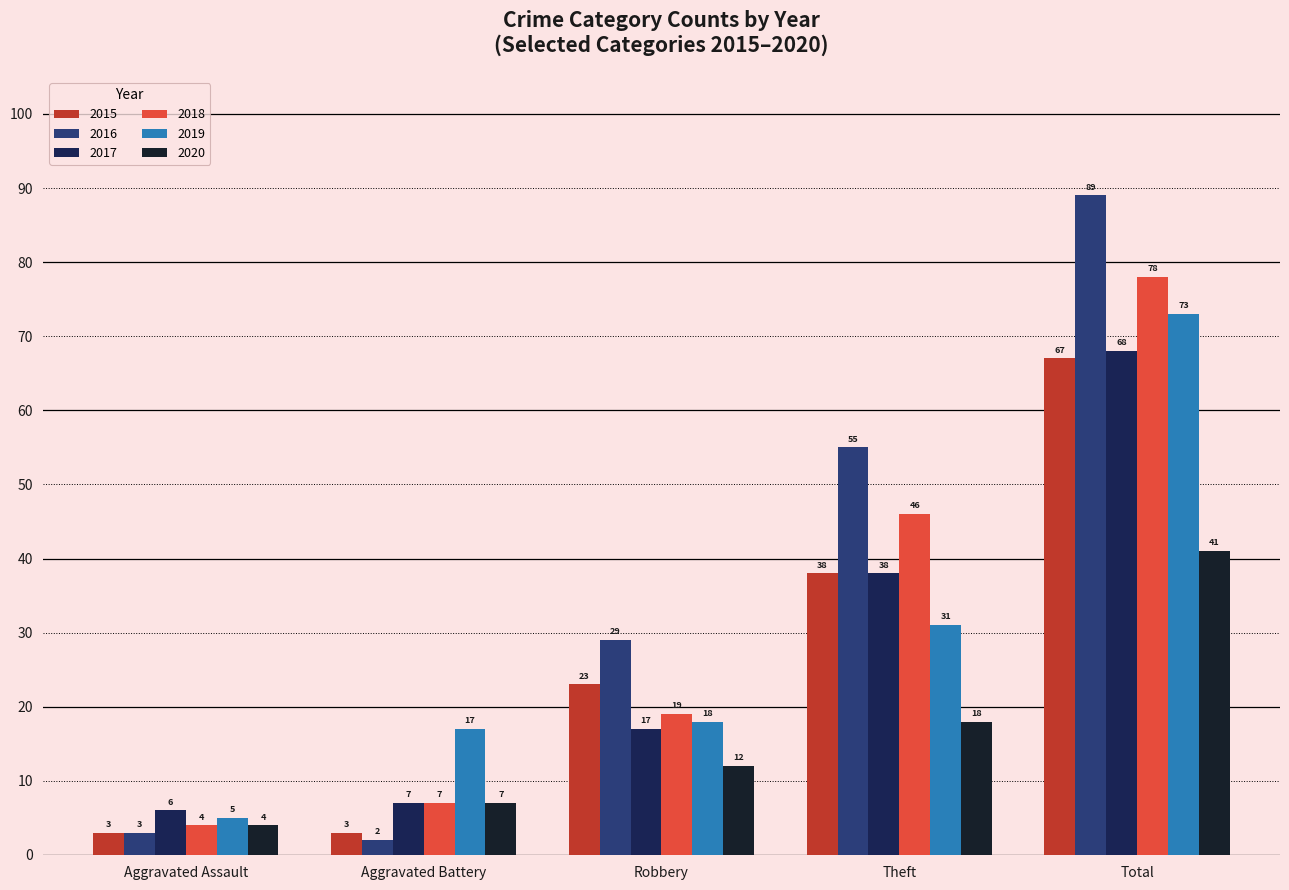

List the series in order of their peak value, lowest first.

2020, 2015, 2017, 2019, 2018, 2016